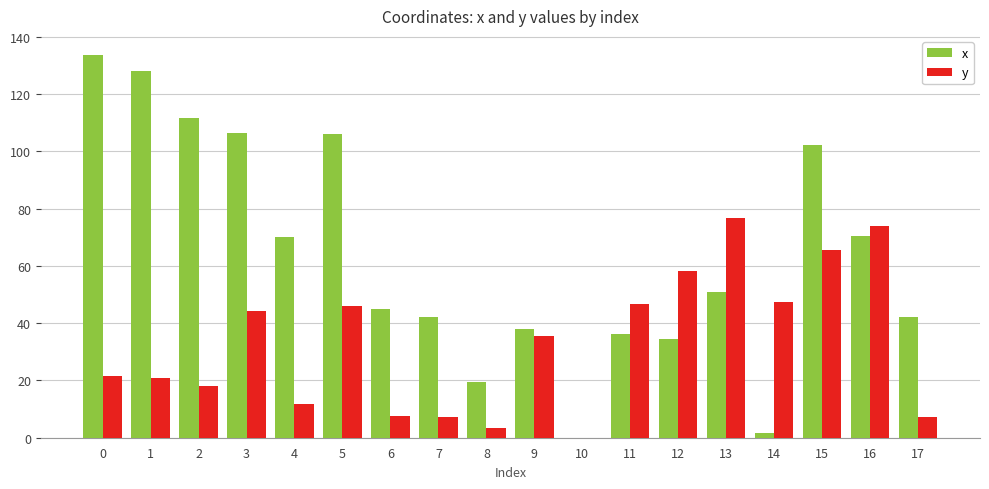

The value of y at 5 is 18.9. True or false?

False